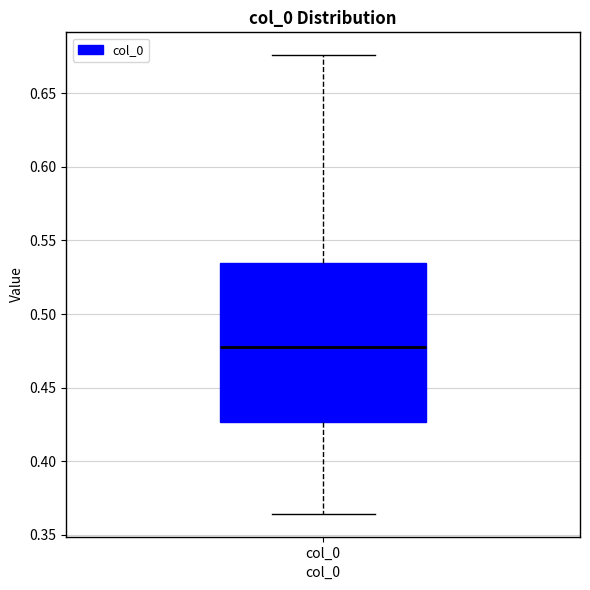

Transcribe this box plot: give where the median line is, the range the box spans, and where the two whiskers end, as read against the y-axis. The values are not printed on the chart, so give them approximately, as read against the axis.

median 0.480, box 0.425 to 0.535, whiskers 0.365 to 0.675